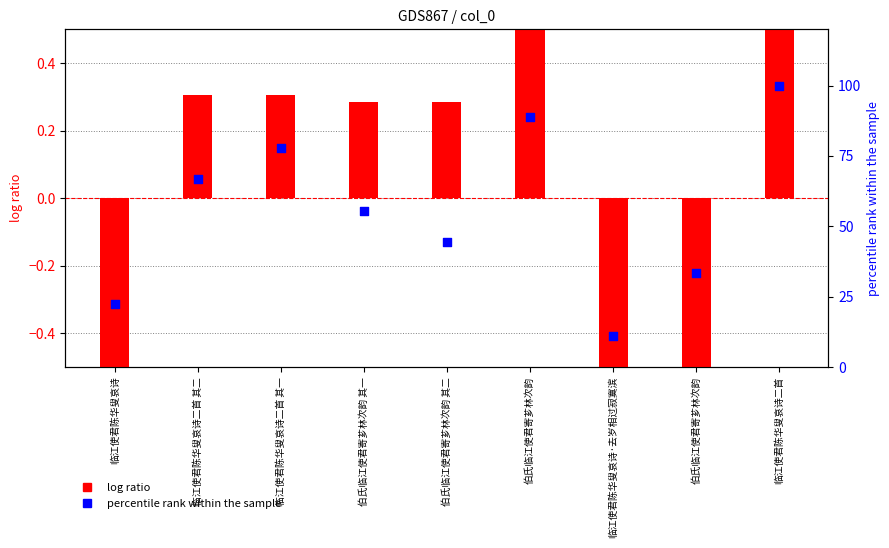

Which series has the largest total across all categories?

percentile rank within the sample